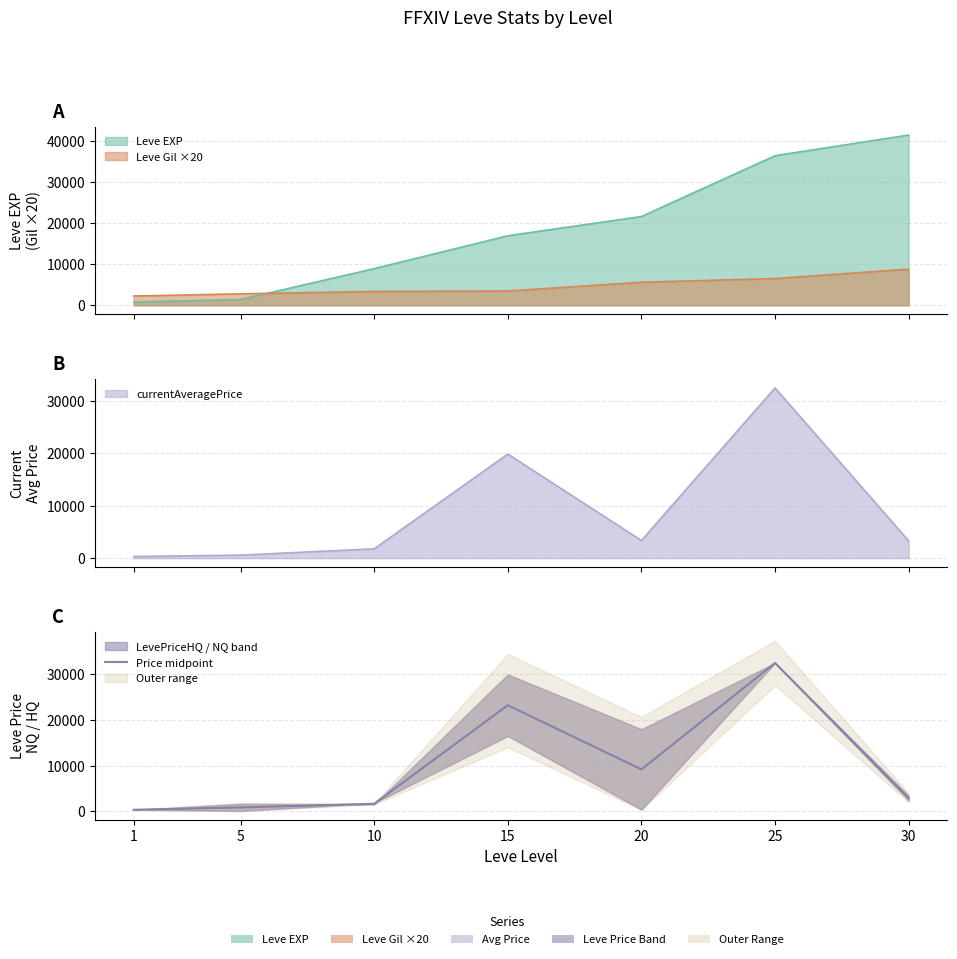

What is the approximate value at 20?

9182.2